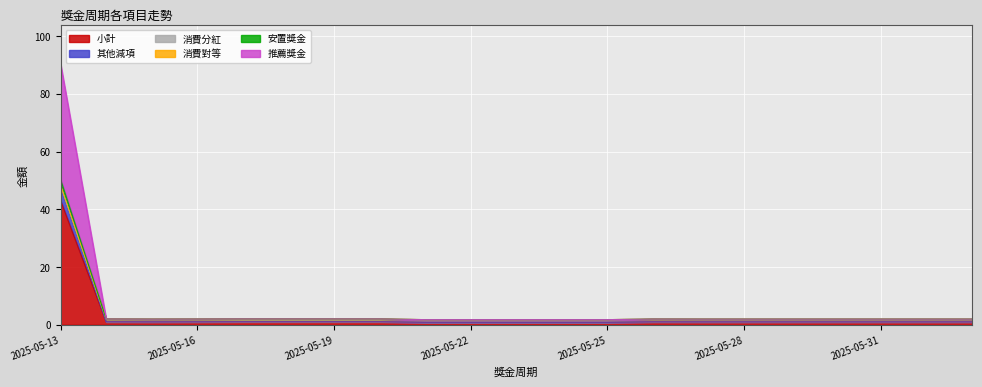

At 2025-05-14, list the series in order from smallest to largest.

小計, 其他減項, 推薦獎金, 安置獎金